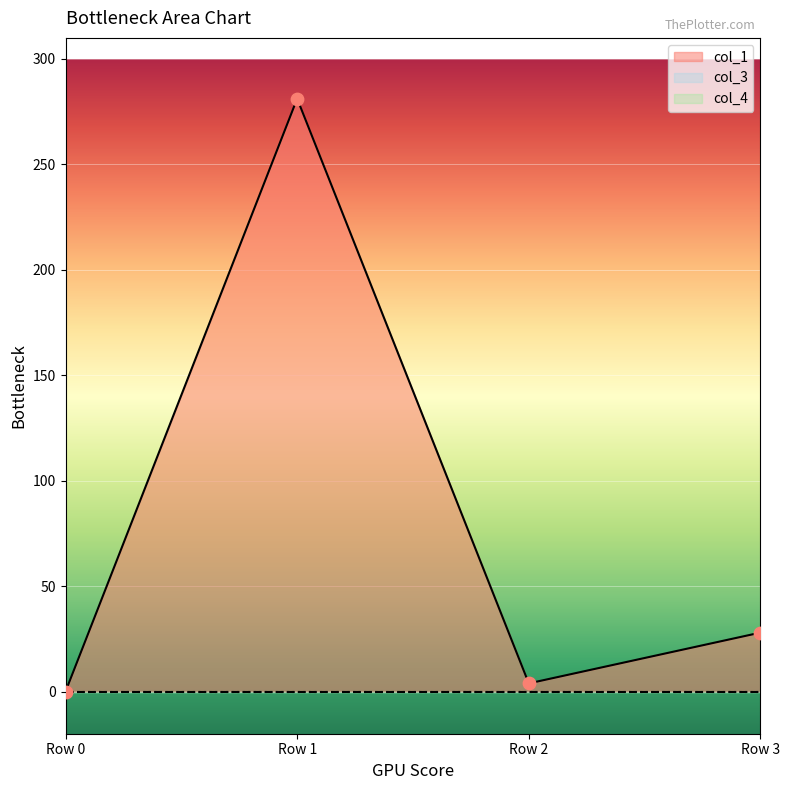

Which series contains the highest Y value?

col_1